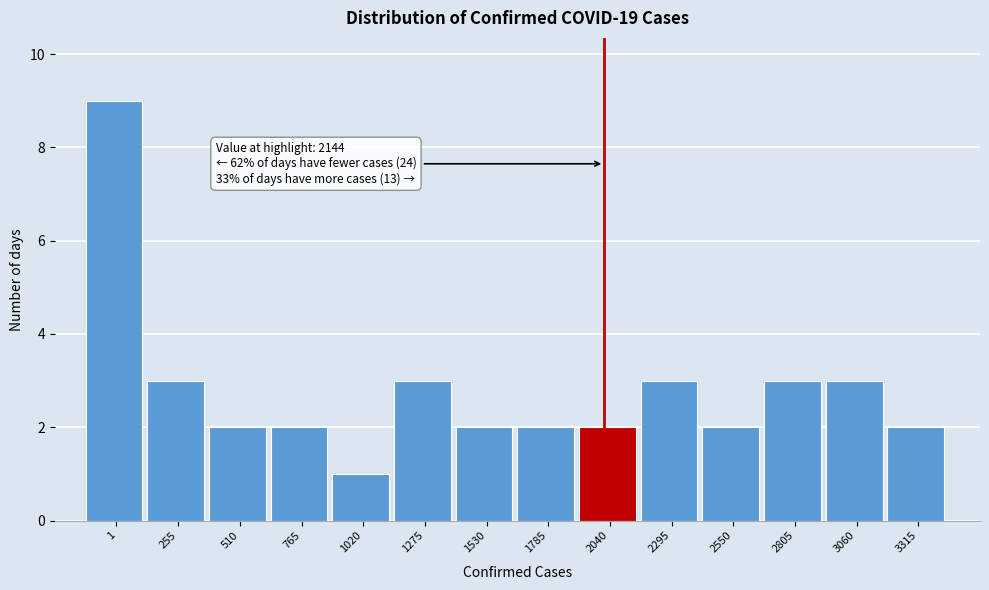

Reading left to right, list all the values displayed in this chart.

9	3	2	2	1	3	2	2	2	3	2	3	3	2